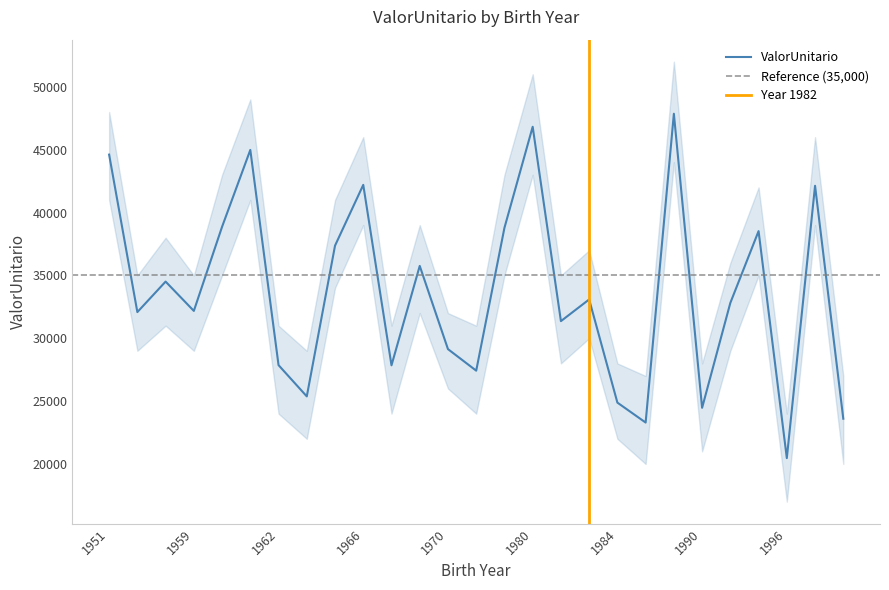

Reading left to right, what are all the values shown in this chart?

1951=44607.5	1953=32080.8	1958=34506.7	1959=32174.3	1960=38867.0	1961=44979.8	1962=27860.1	1963=25375.1	1965=37363.9	1966=42200.3	1967=27847.3	1968=35752.8	1970=29134.7	1972=27421.6	1979=38783.6	1980=46820.9	1981=31361.0	1982=33086.2	1984=24879.9	1985=23294.3	1988=47858.6	1990=24465.6	1993=32813.9	1995=38521.2	1996=20464.3	1997=42127.8	1999=23599.6